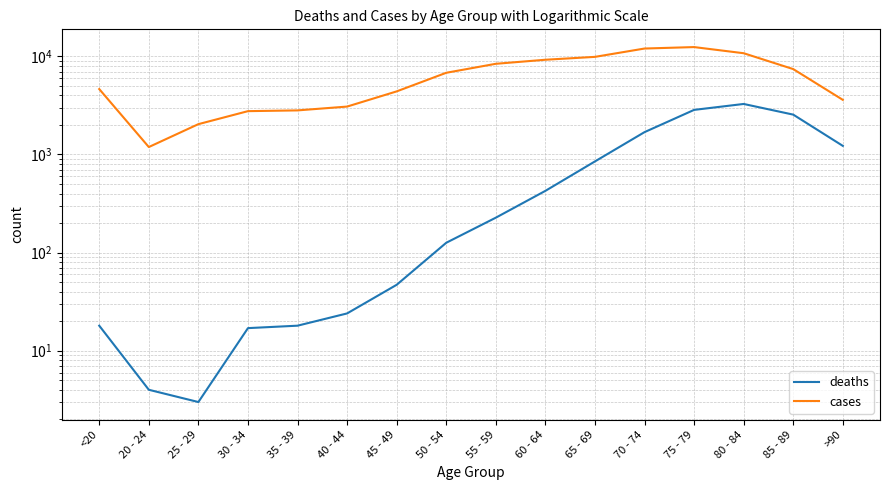

Does the chart display data point markers on the line(s)?

No